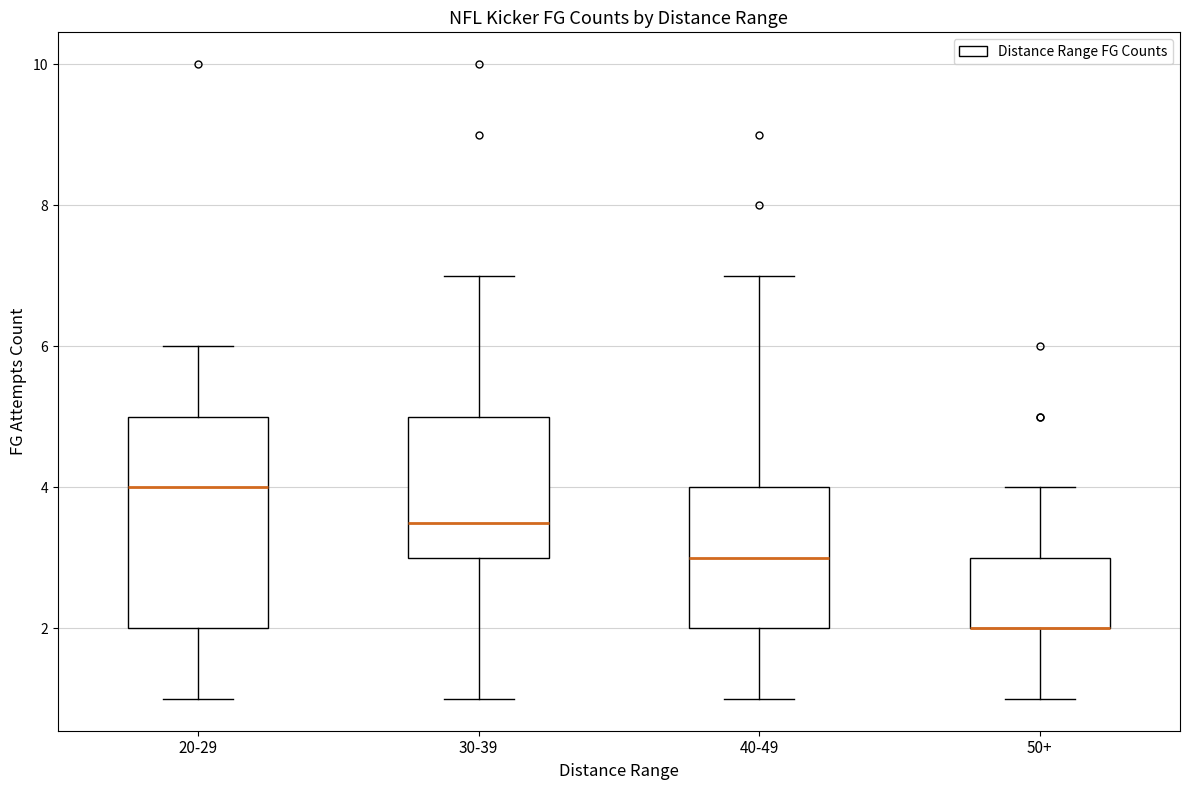

Where does the lower whisker of the box for 20-29 end on the y-axis? The values are not printed on the chart, so give them approximately, as read against the axis.

1.0